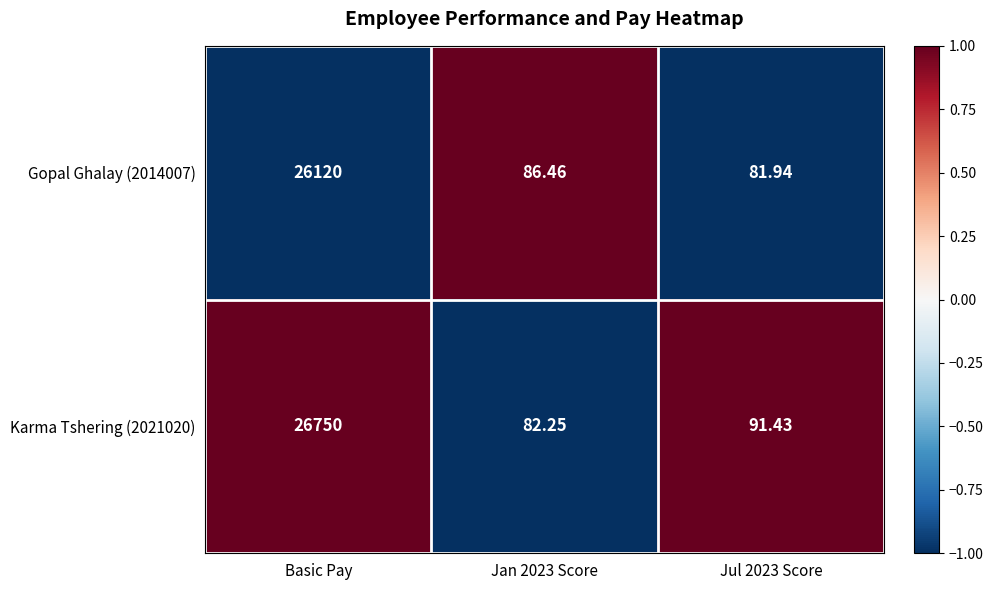

Is the value of Karma Tshering (2021020) at Jul 2023 Score greater than the value of Gopal Ghalay (2014007) at Jan 2023 Score?

Yes